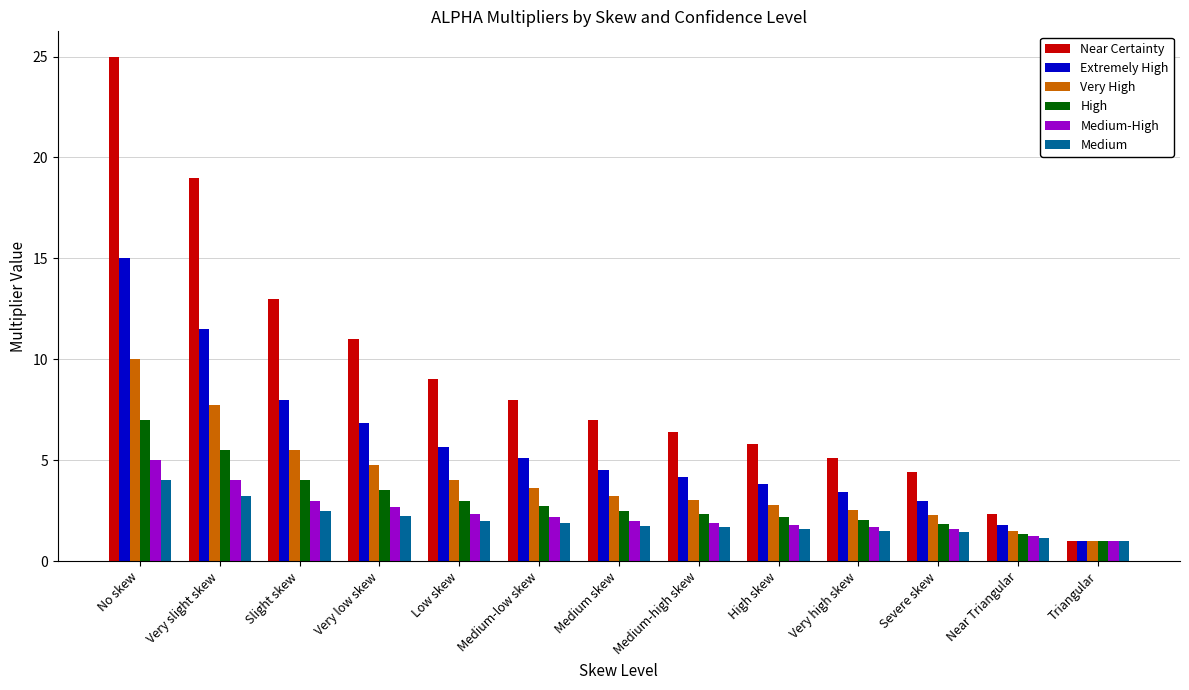

True or false: Medium-High has a value of 1.2 at Near Triangular.

True